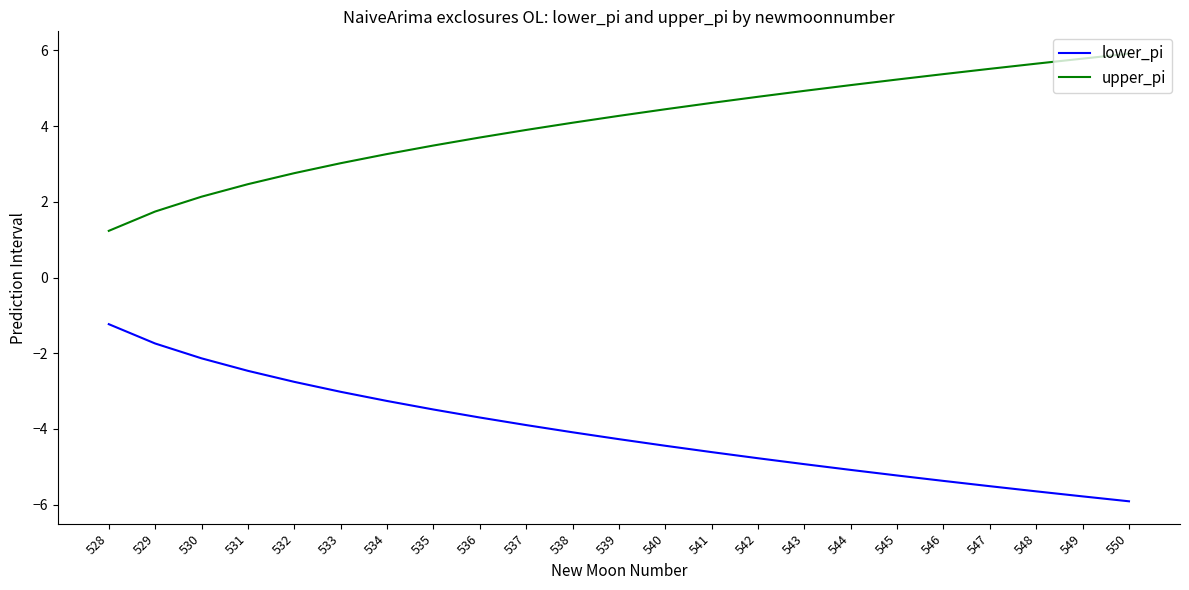

List the series in order of their peak value, lowest first.

lower_pi, upper_pi